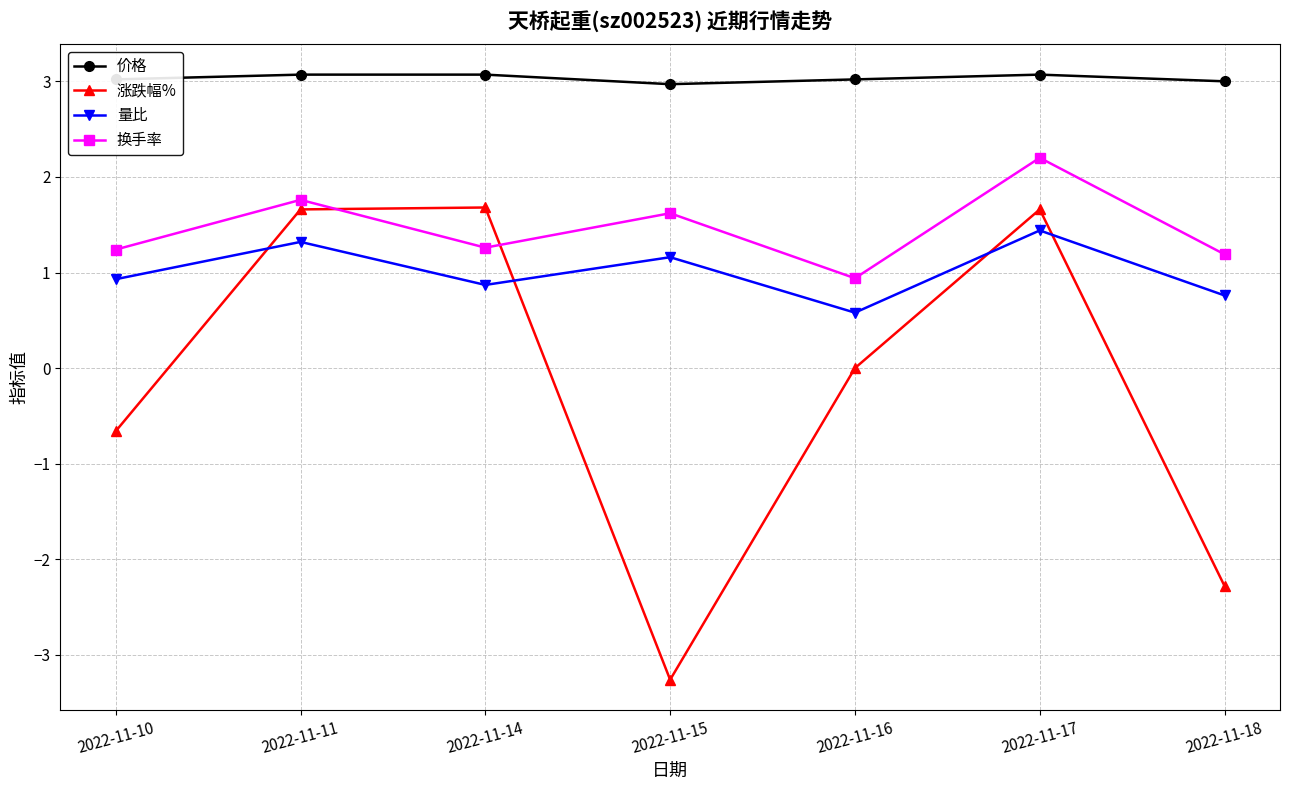

Which series has the largest range (max minus min)?

涨跌幅%